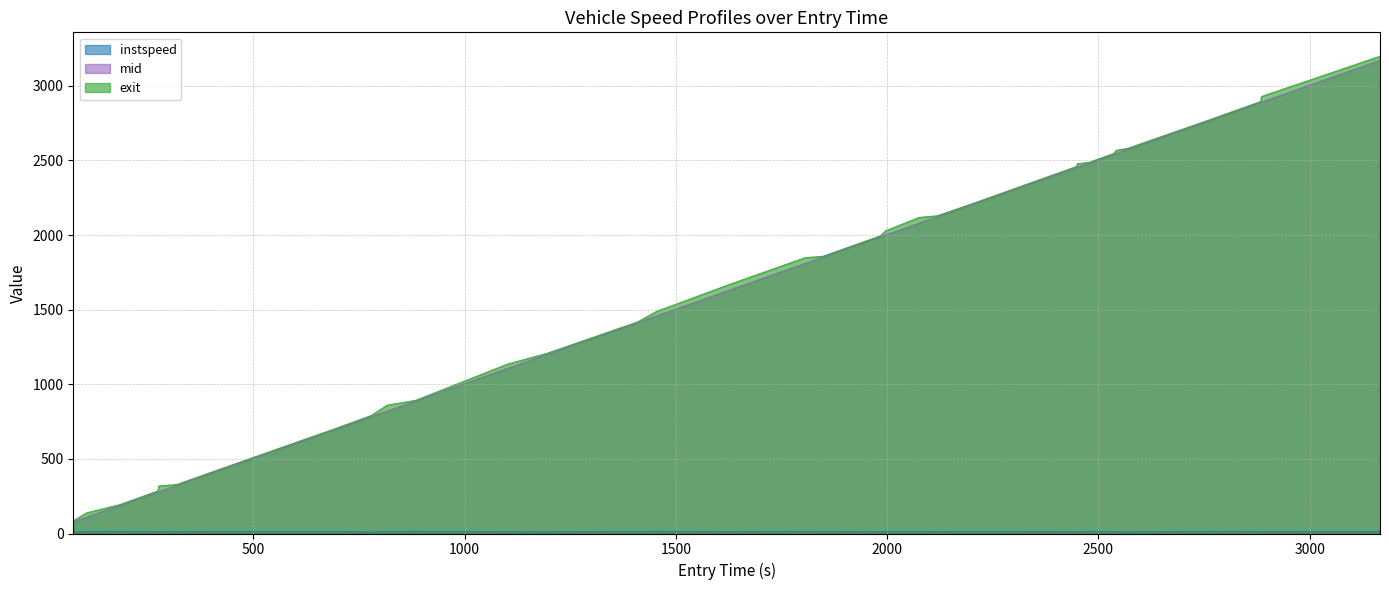

What is the minimum value for exit?

85.8